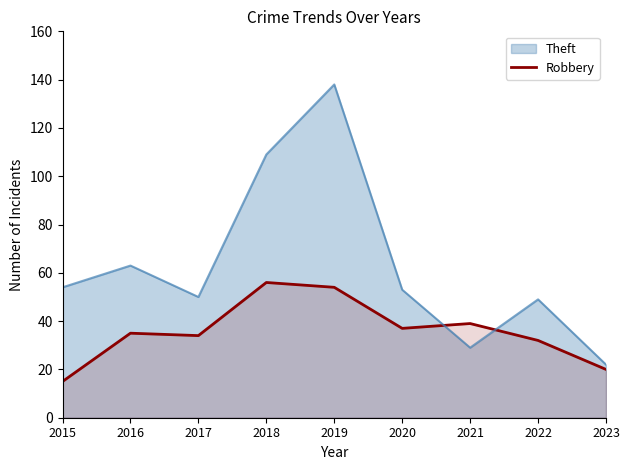

Which has a higher value, 2022 or 2017?

2017